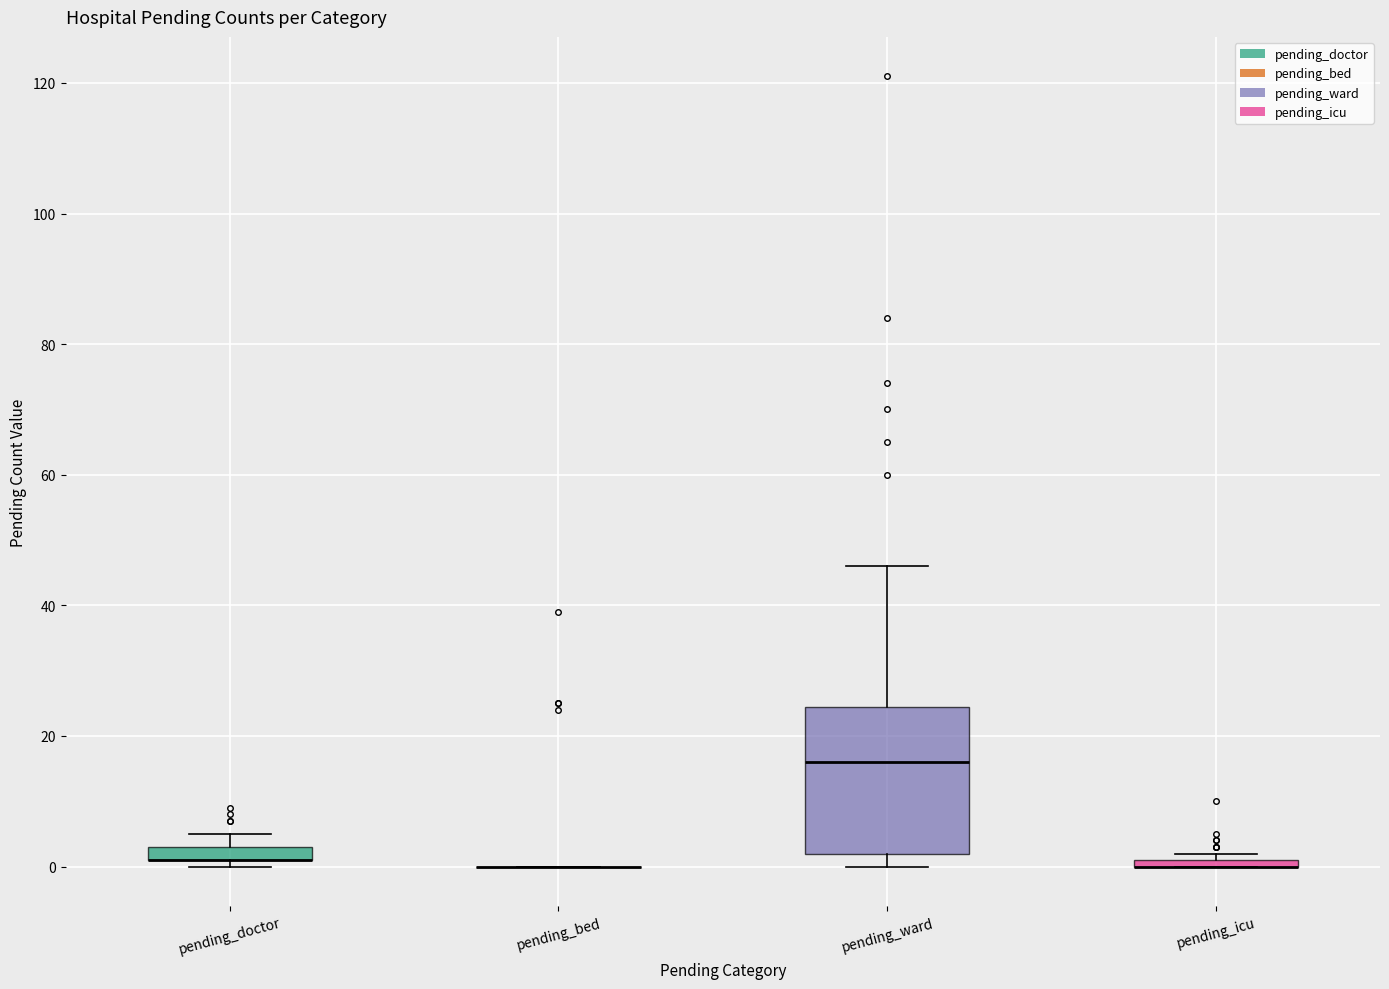

Where is the lower edge of the box for pending_ward on the y-axis? The values are not printed on the chart, so give them approximately, as read against the axis.

2